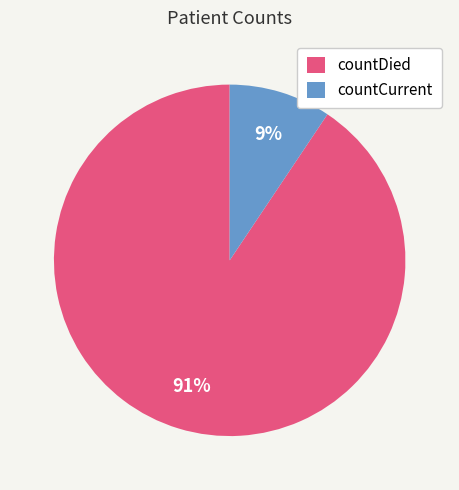

How many segments does this pie chart have?

2